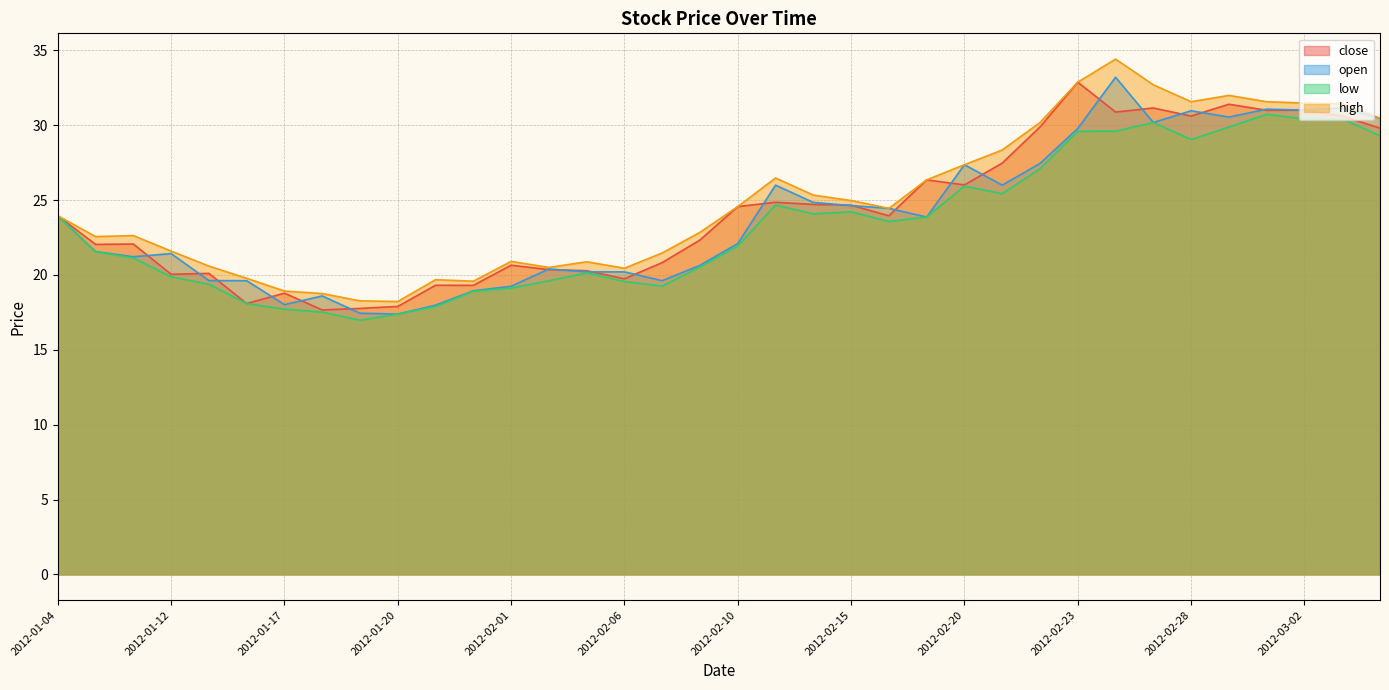

At 2012-03-02, list the series in order from largest to smallest.

high, close, open, low